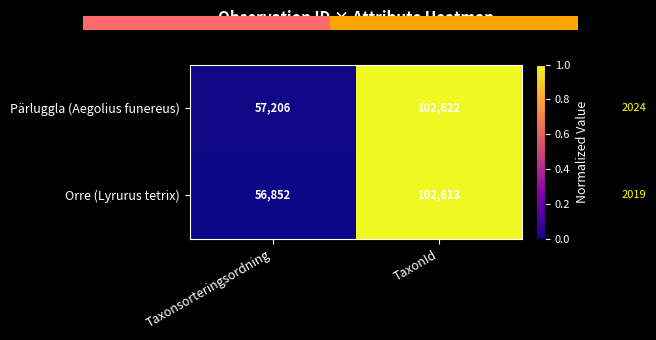

Is it true that Pärluggla (Aegolius funereus) equals 92976 at Taxonsorteringsordning?

False